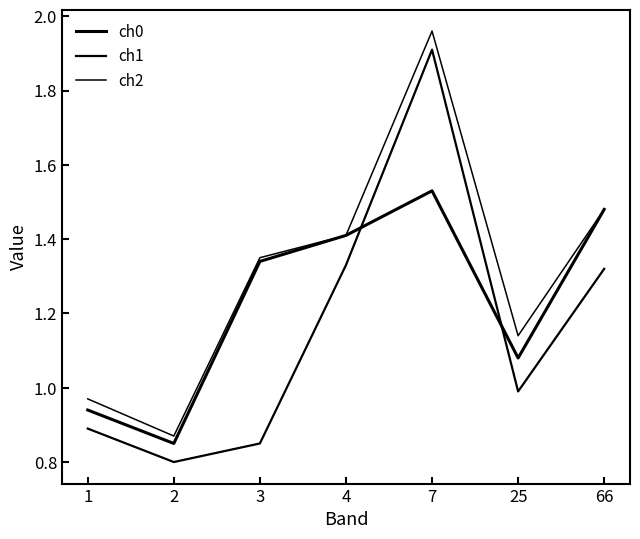

Reading left to right, list all the values displayed in this chart.

ch0: 1=0.9	2=0.8	3=1.3	4=1.4	7=1.5	25=1.1	66=1.5
ch1: 1=0.9	2=0.8	3=0.8	4=1.3	7=1.9	25=1.0	66=1.3
ch2: 1=1.0	2=0.9	3=1.4	4=1.4	7=2.0	25=1.1	66=1.5